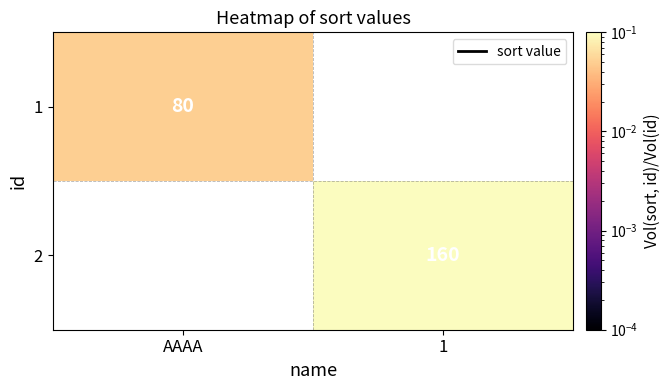

Is the value of 1 at AAAA greater than the value of 2 at AAAA?

No